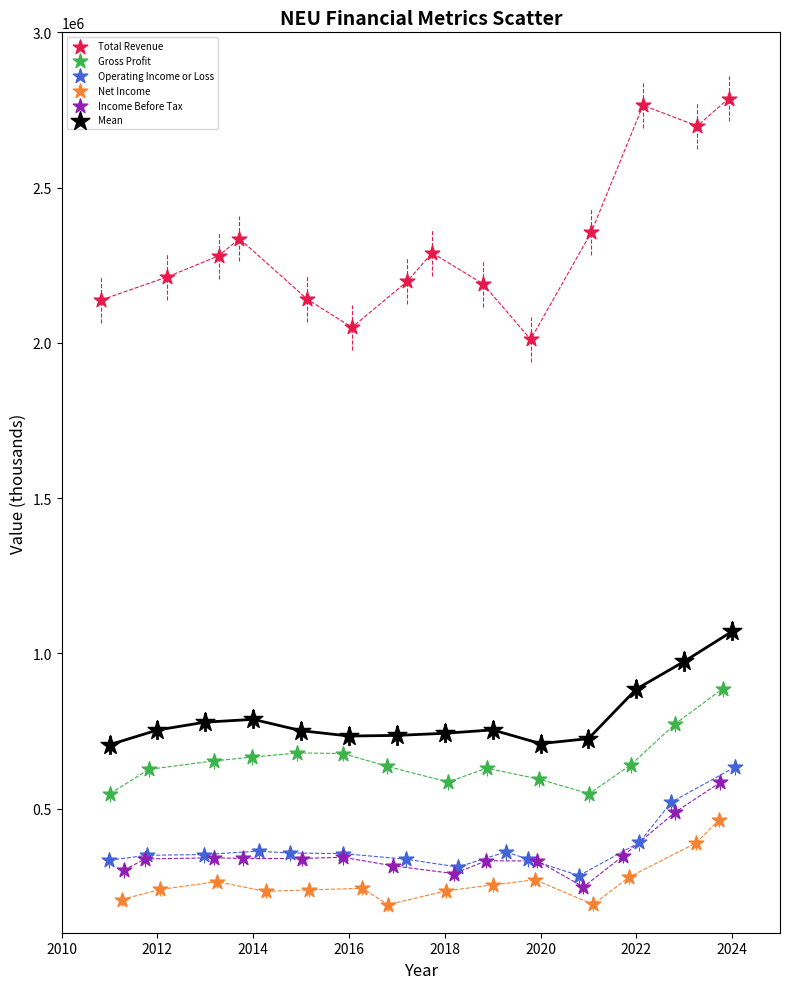

What are all the series names shown in the legend?

Total Revenue, Gross Profit, Operating Income or Loss, Net Income, Income Before Tax, Mean